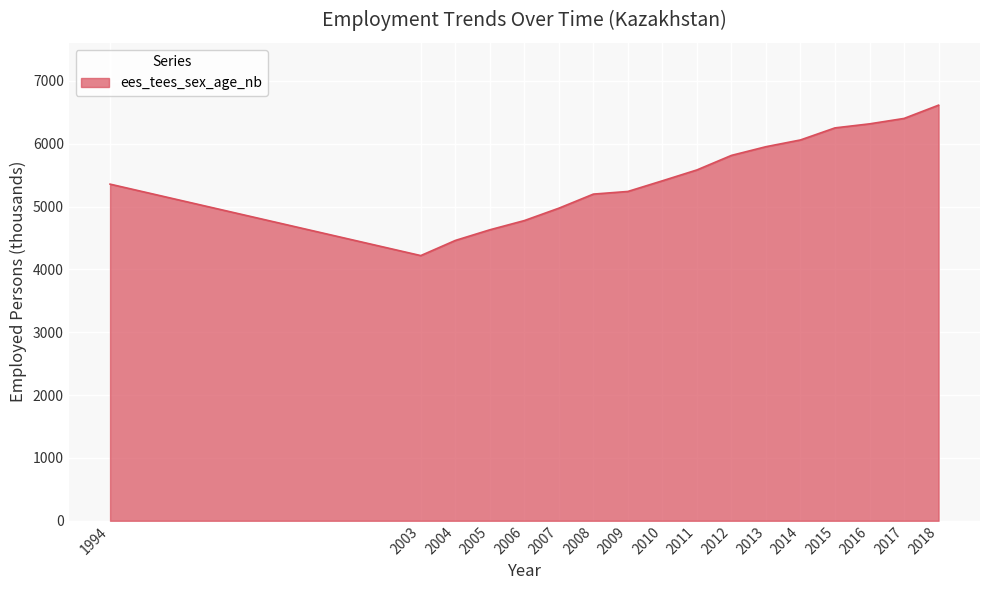

What is the ratio of the value at 2007 to the value at 2012?

0.9